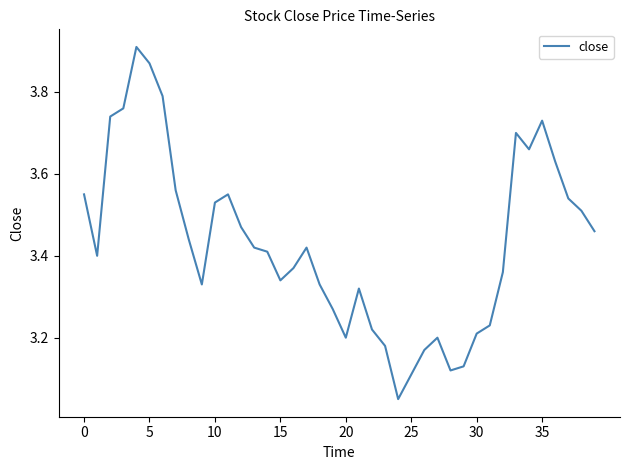

What is the difference between the maximum and minimum values?

0.9